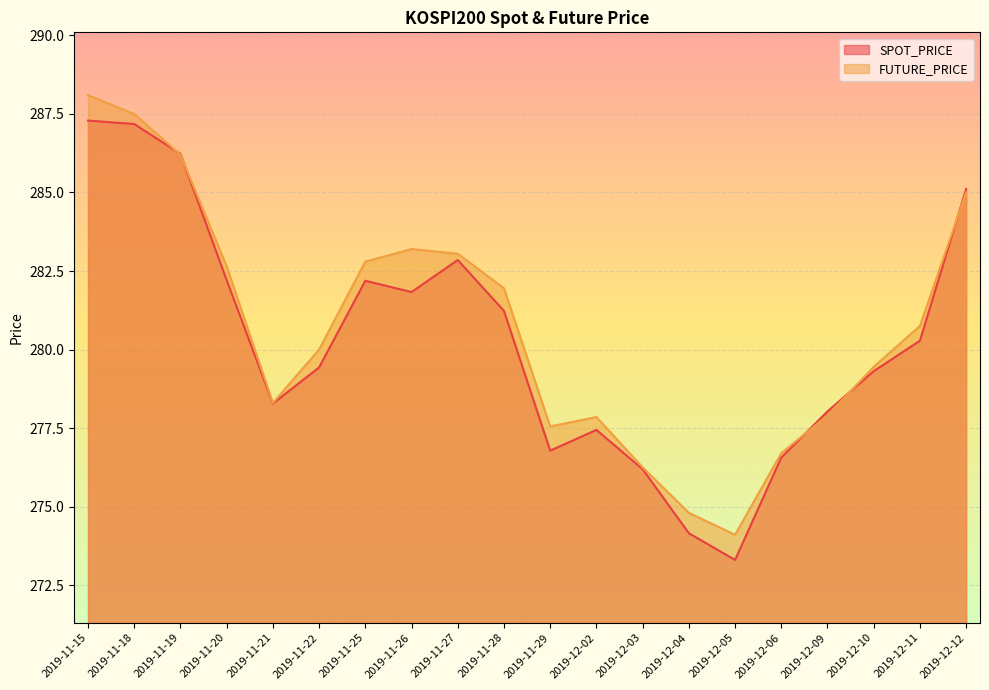

Reading right to left, list all the values displayed in this chart.

SPOT_PRICE: 285.1	280.3	279.3	278.0	276.6	273.3	274.1	276.2	277.4	276.8	281.2	282.9	281.8	282.2	279.4	278.3	282.2	286.2	287.2	287.3
FUTURE_PRICE: 285.0	280.8	279.4	277.9	276.7	274.1	274.8	276.2	277.9	277.6	281.9	283.1	283.2	282.8	280.0	278.3	282.6	286.2	287.5	288.1